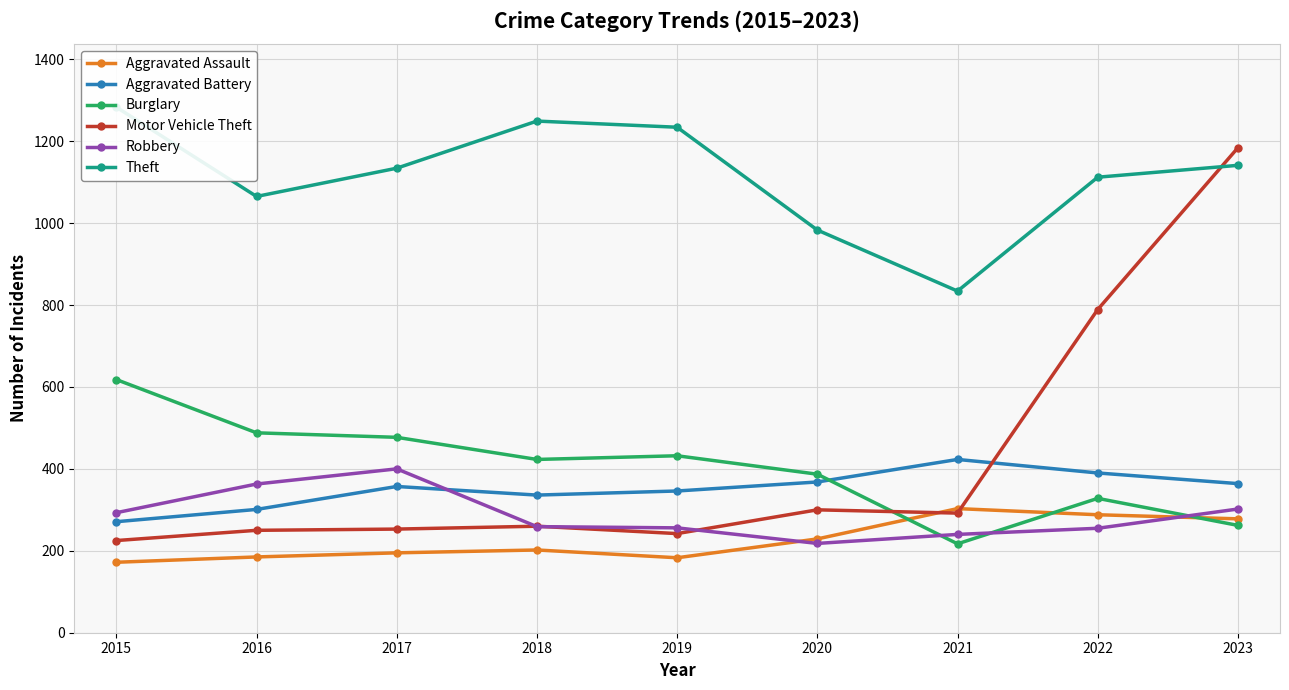

Rank the series by their maximum value, from lowest to highest.

Aggravated Assault, Robbery, Aggravated Battery, Burglary, Motor Vehicle Theft, Theft